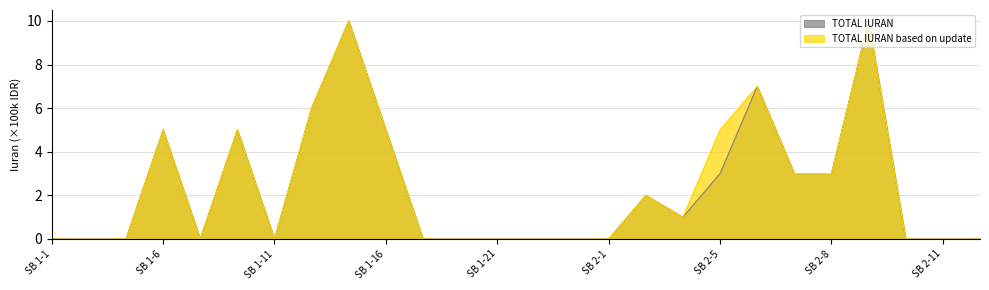

True or false: TOTAL IURAN has a value of 3 at SB 2-2.

False